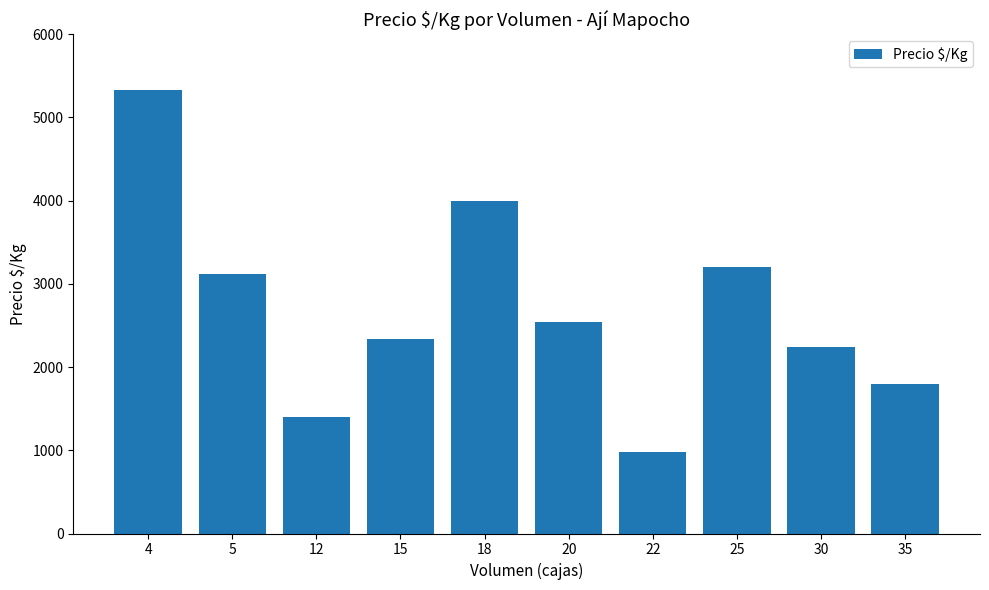

Reading right to left, what are all the values shown in this chart?

35=1800.0	30=2240.0	25=3200.0	22=982.0	20=2546.7	18=4000.0	15=2333.4	12=1400.0	5=3120.0	4=5333.0